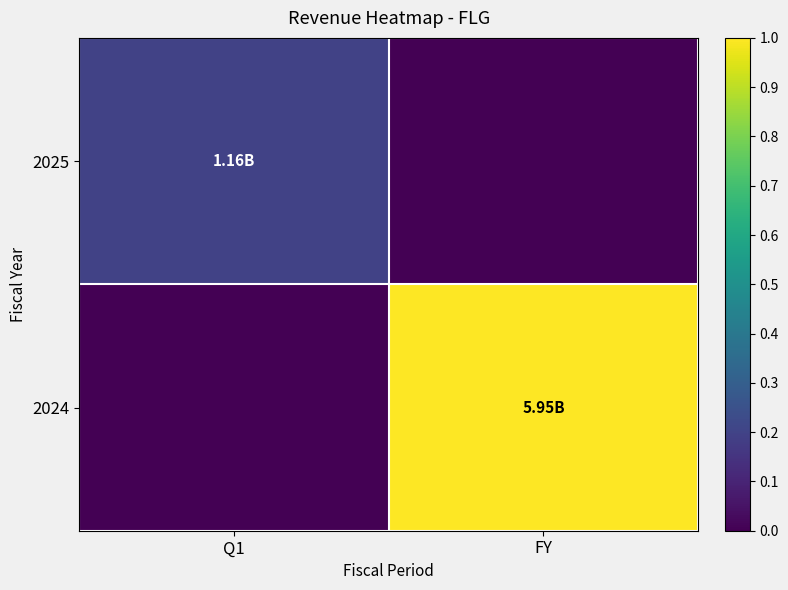

Which has a higher value, Q1 or FY?

Q1